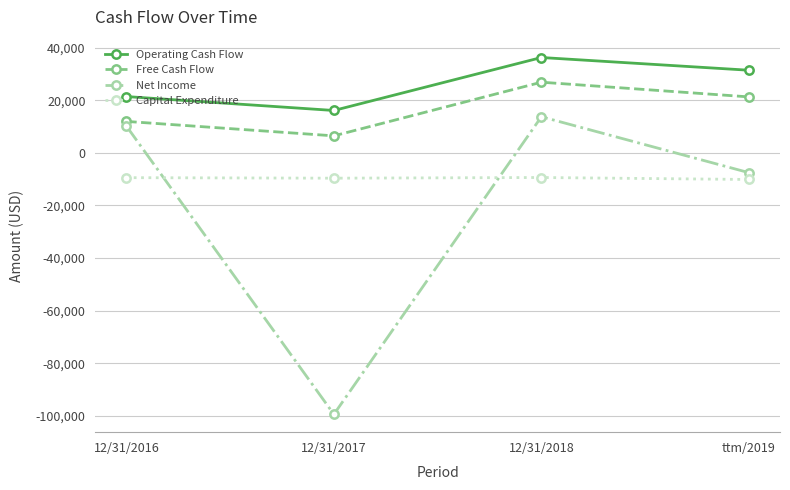

What are all the series names shown in the legend?

Operating Cash Flow, Free Cash Flow, Net Income, Capital Expenditure